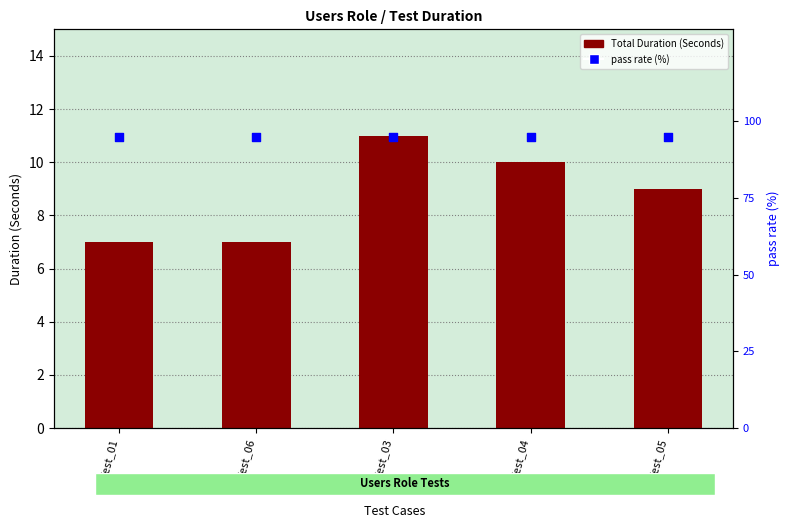

At how many categories does at least one series exceed 33?

5